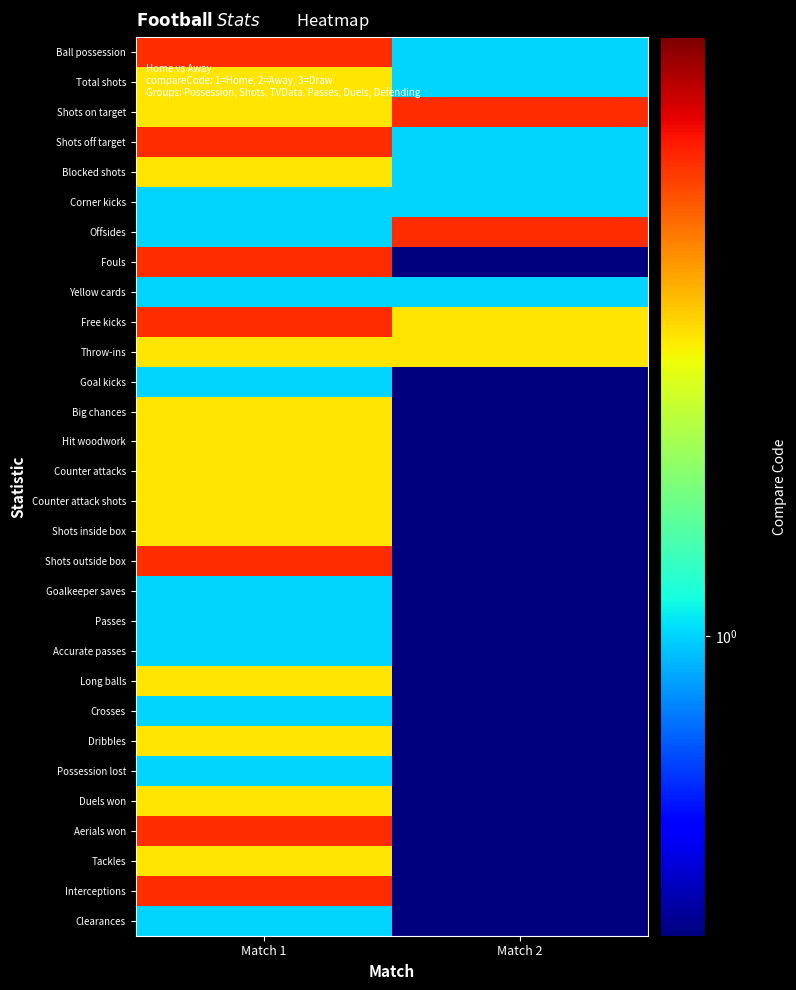

How many categories are shown in the chart?

2